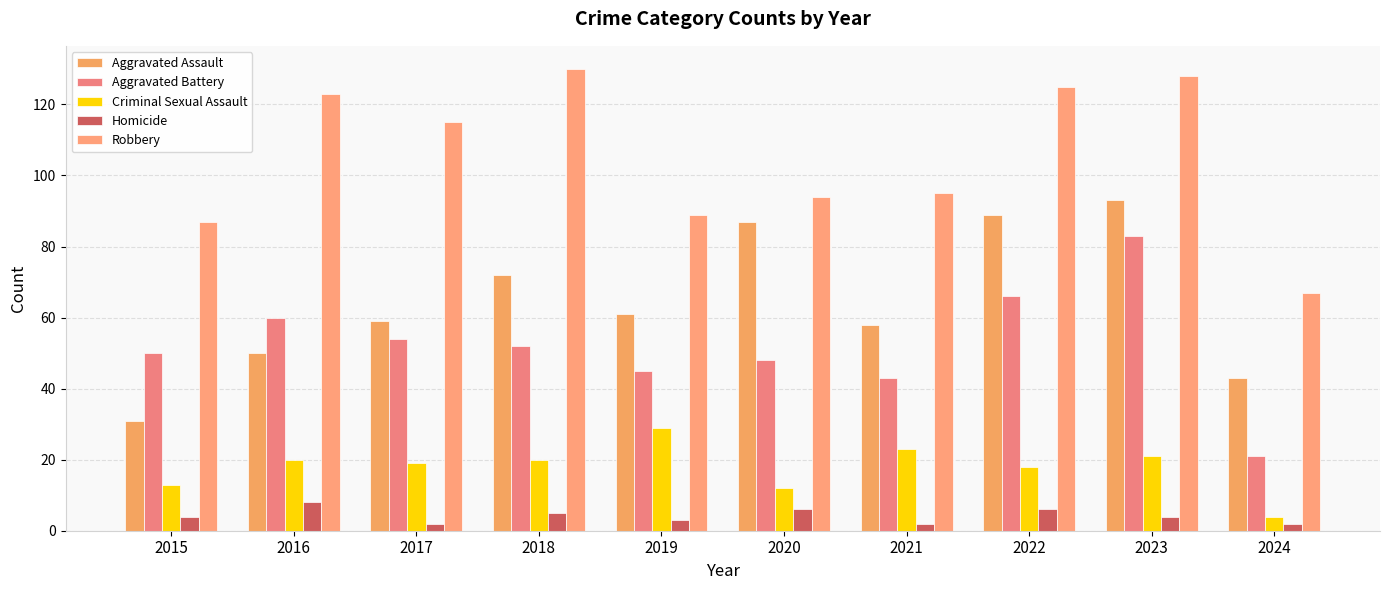

Reading left to right, list all the values displayed in this chart.

Aggravated Assault: 31	50	59	72	61	87	58	89	93	43
Aggravated Battery: 50	60	54	52	45	48	43	66	83	21
Criminal Sexual Assault: 13	20	19	20	29	12	23	18	21	4
Homicide: 4	8	2	5	3	6	2	6	4	2
Robbery: 87	123	115	130	89	94	95	125	128	67